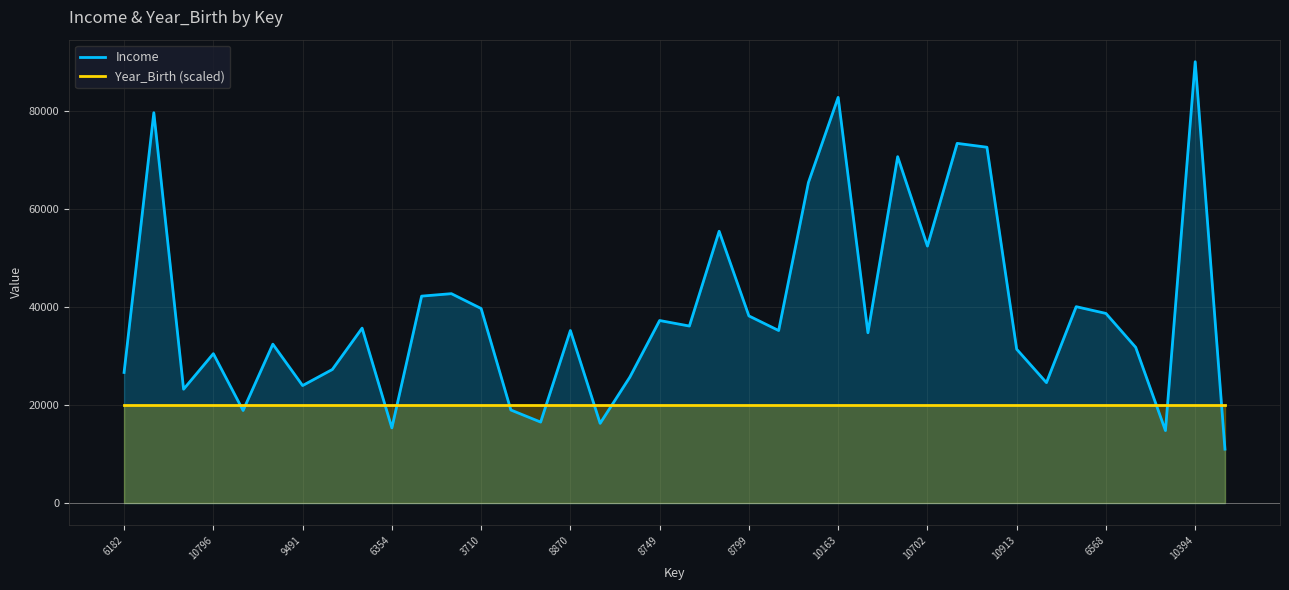

True or false: Income and Year_Birth (scaled) cross at least once.

True